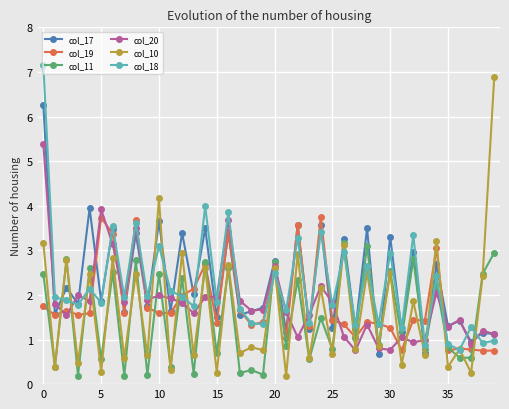

What is the value of the col_19 point at the 35th from the left?

3.0